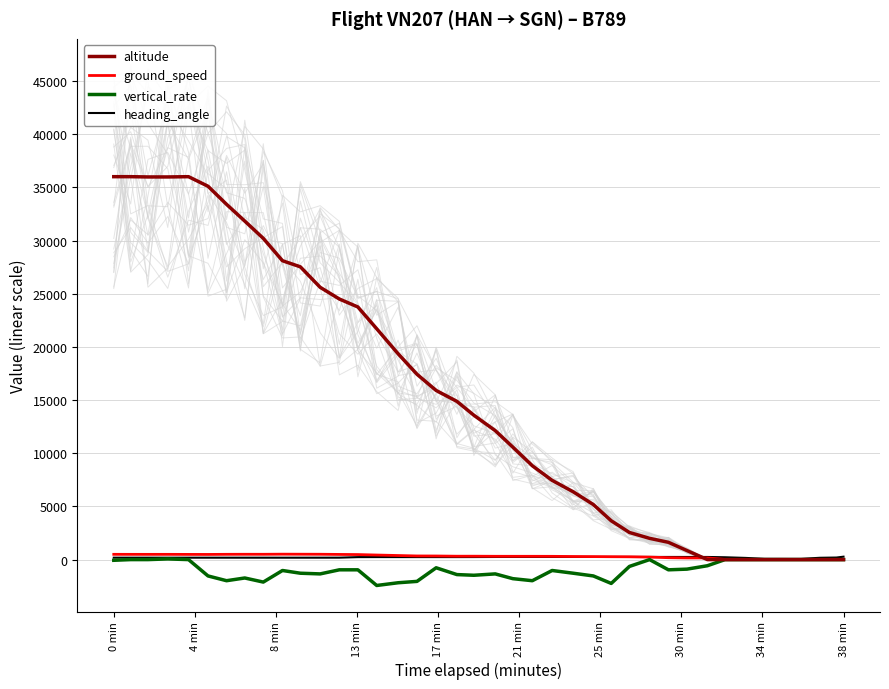

What is the maximum value for altitude?

36000